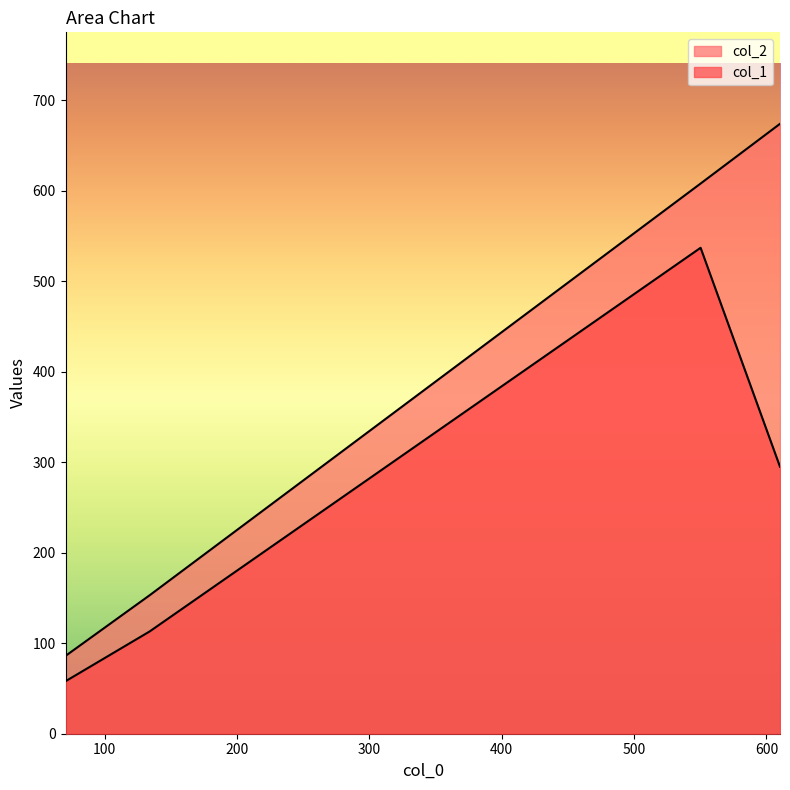

Which label corresponds to the smallest value in the chart?

70.36363636363636